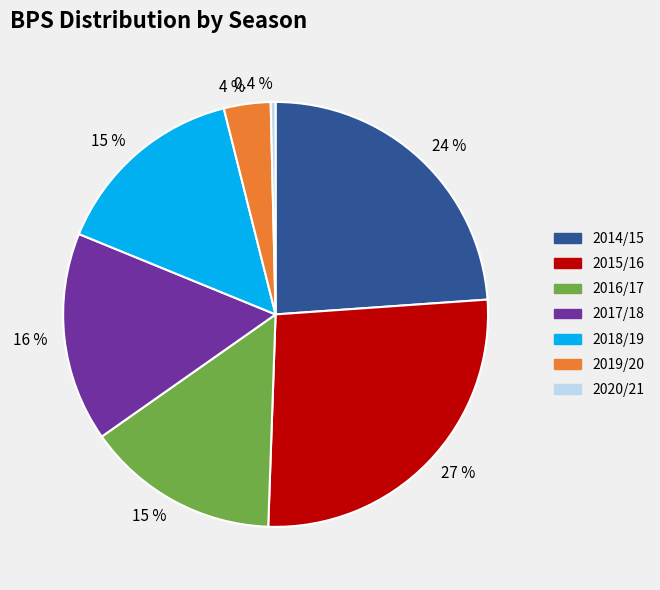

Is there any slice that represents more than half of the pie?

No